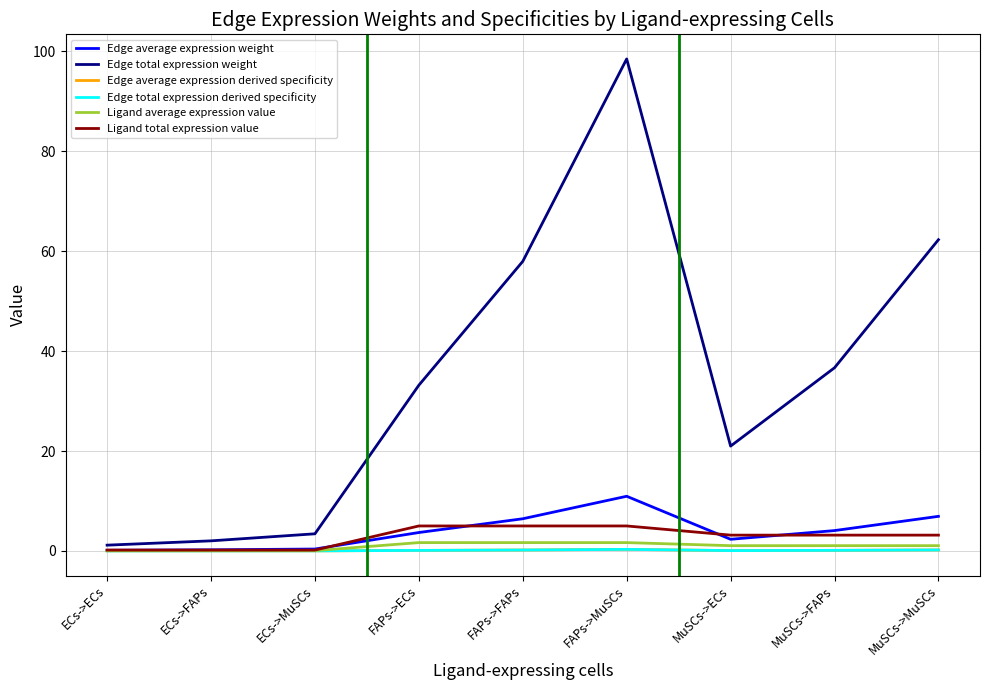

Is it true that Edge average expression derived specificity equals 0.1 at MuSCs->ECs?

True